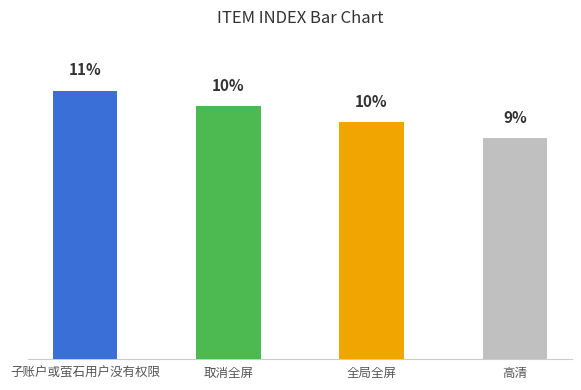

Does the chart contain any negative values?

No